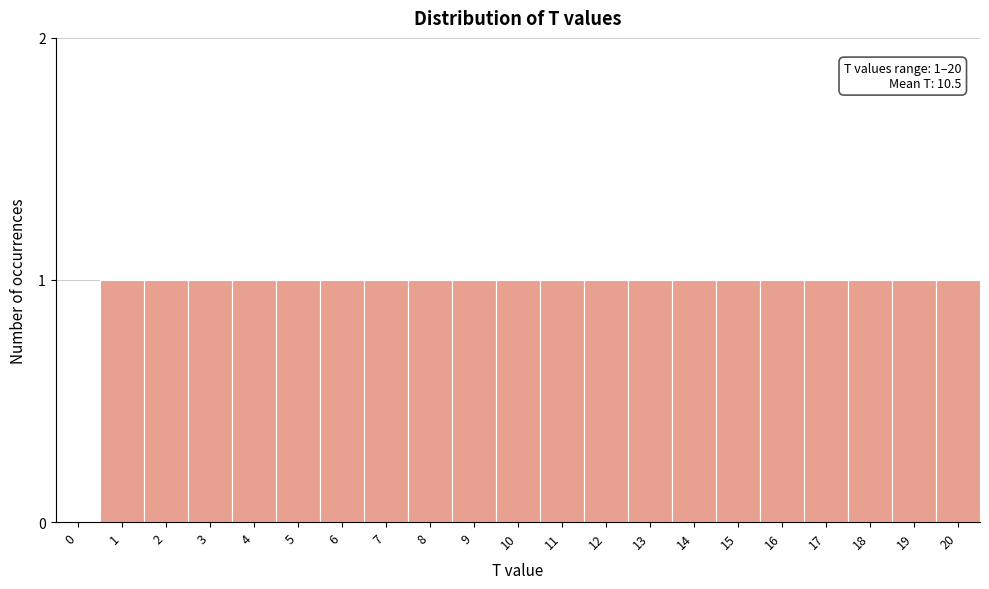

Reading left to right, transcribe all the data shown in this chart.

0=0	1=1	2=1	3=1	4=1	5=1	6=1	7=1	8=1	9=1	10=1	11=1	12=1	13=1	14=1	15=1	16=1	17=1	18=1	19=1	20=1